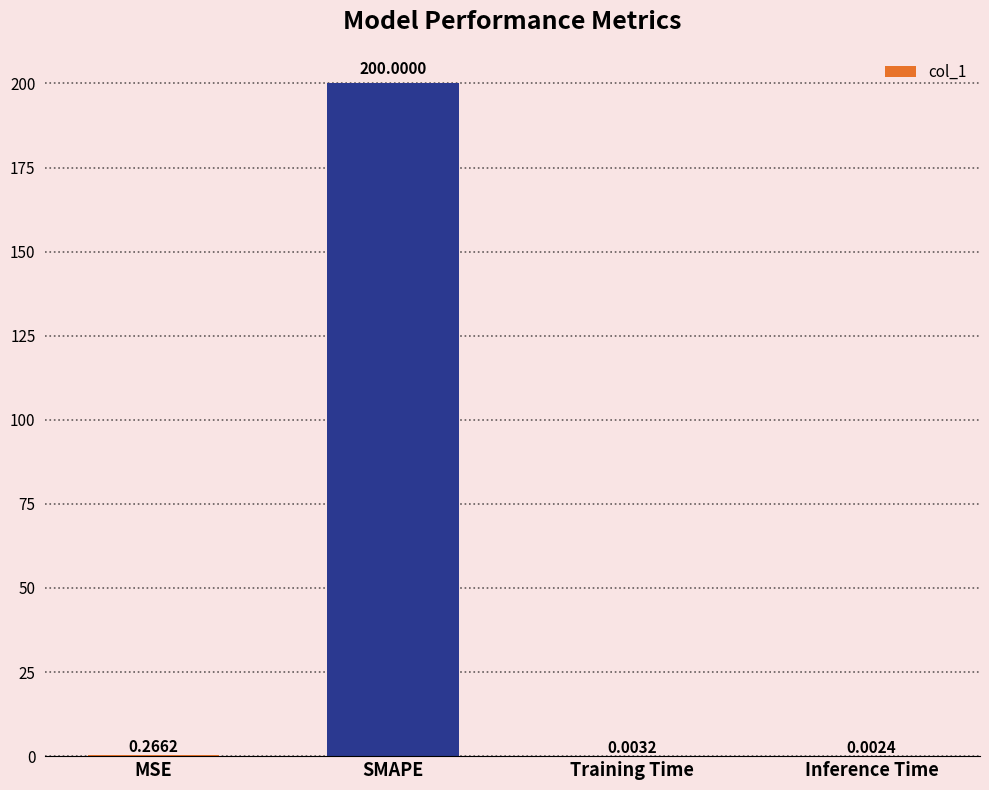

What is the sum of the values at SMAPE and Inference Time?

200.0